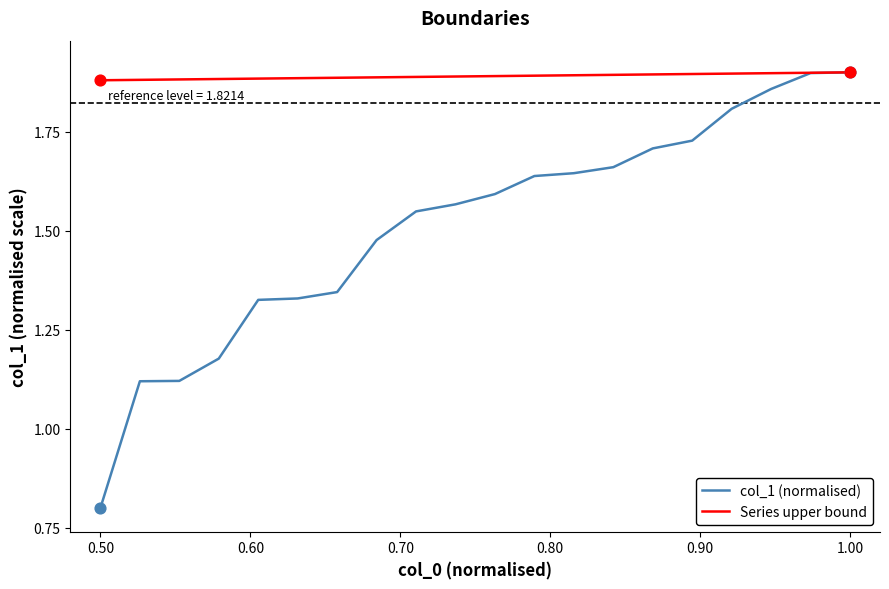

Which series has the largest total across all categories?

Series upper bound